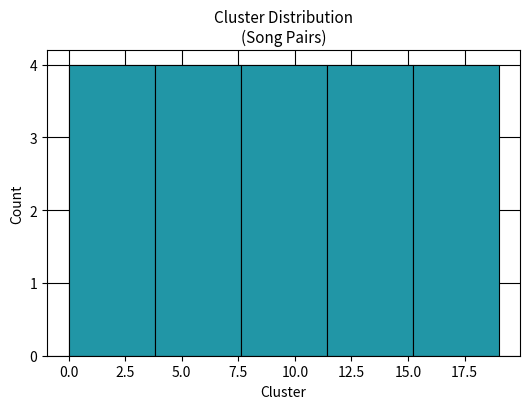

How tall is the bar that spans 11.4 to 15.2 on the x-axis? Neither the bar edges nor the heights are printed on the chart, so give them approximately, as read against the axes.

4